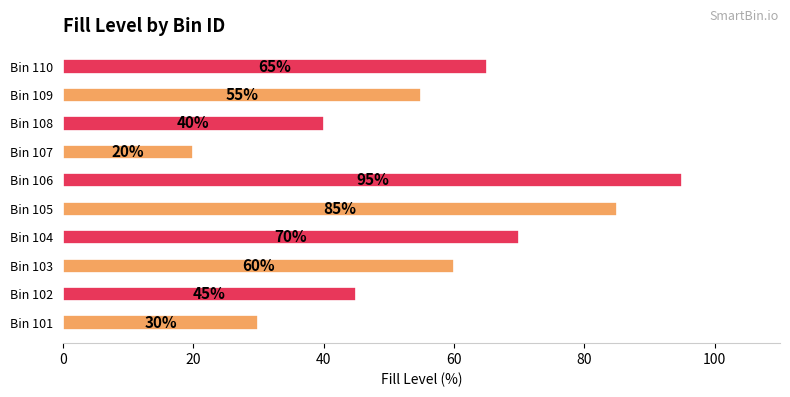

Which label corresponds to the largest value in the chart?

Bin 106